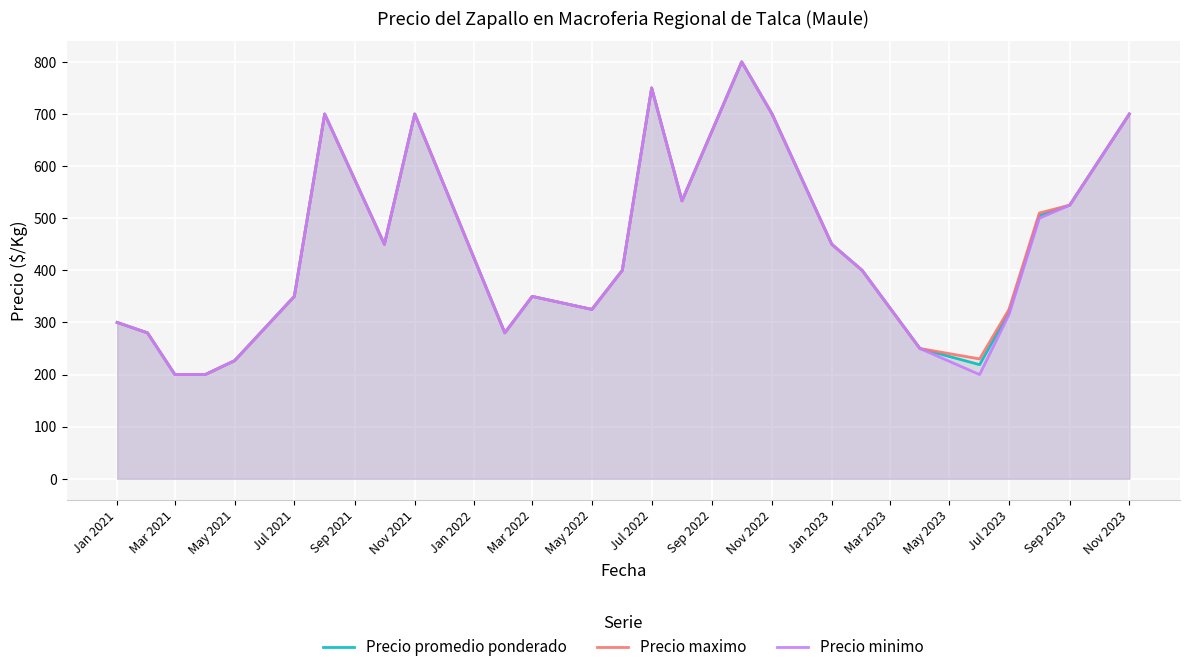

The Precio maximo series shows 325.0 at Jul 2023. True or false?

True